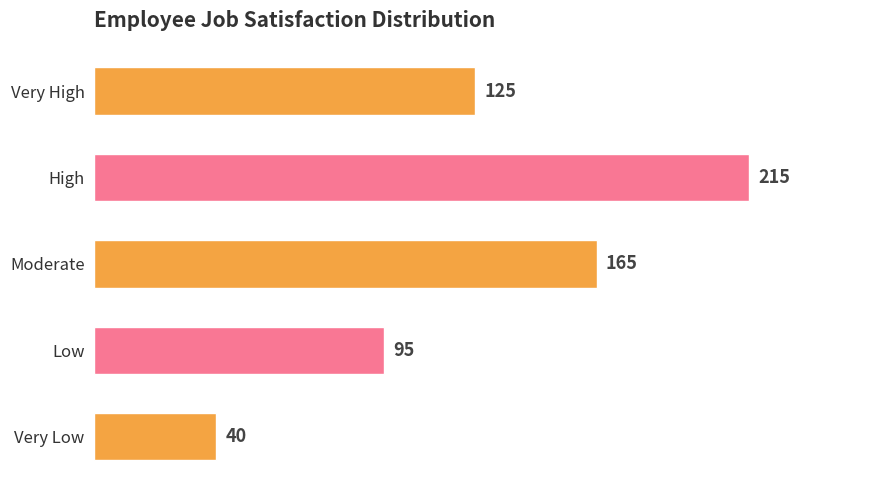

List the labels in order of value, largest first.

High, Moderate, Very High, Low, Very Low